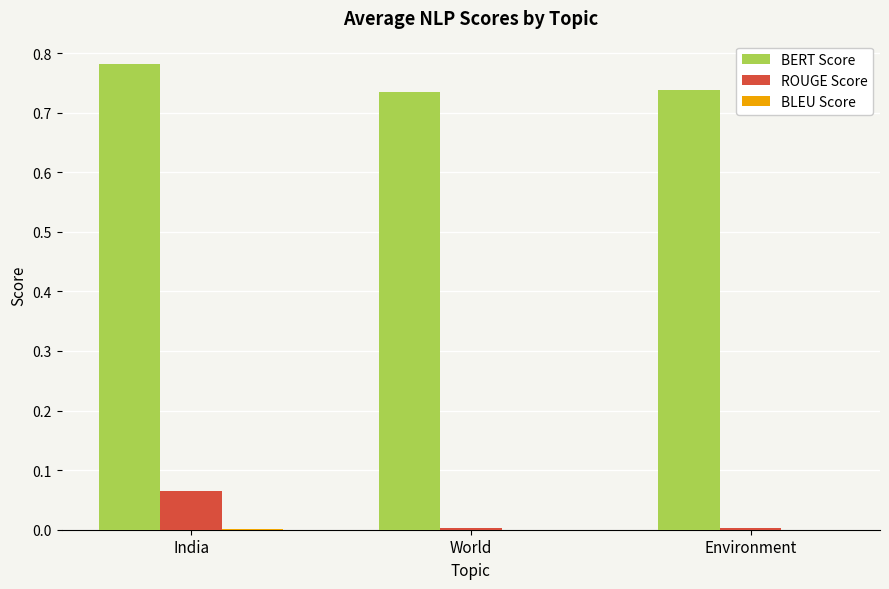

At which category is the sum across all series the highest?

India